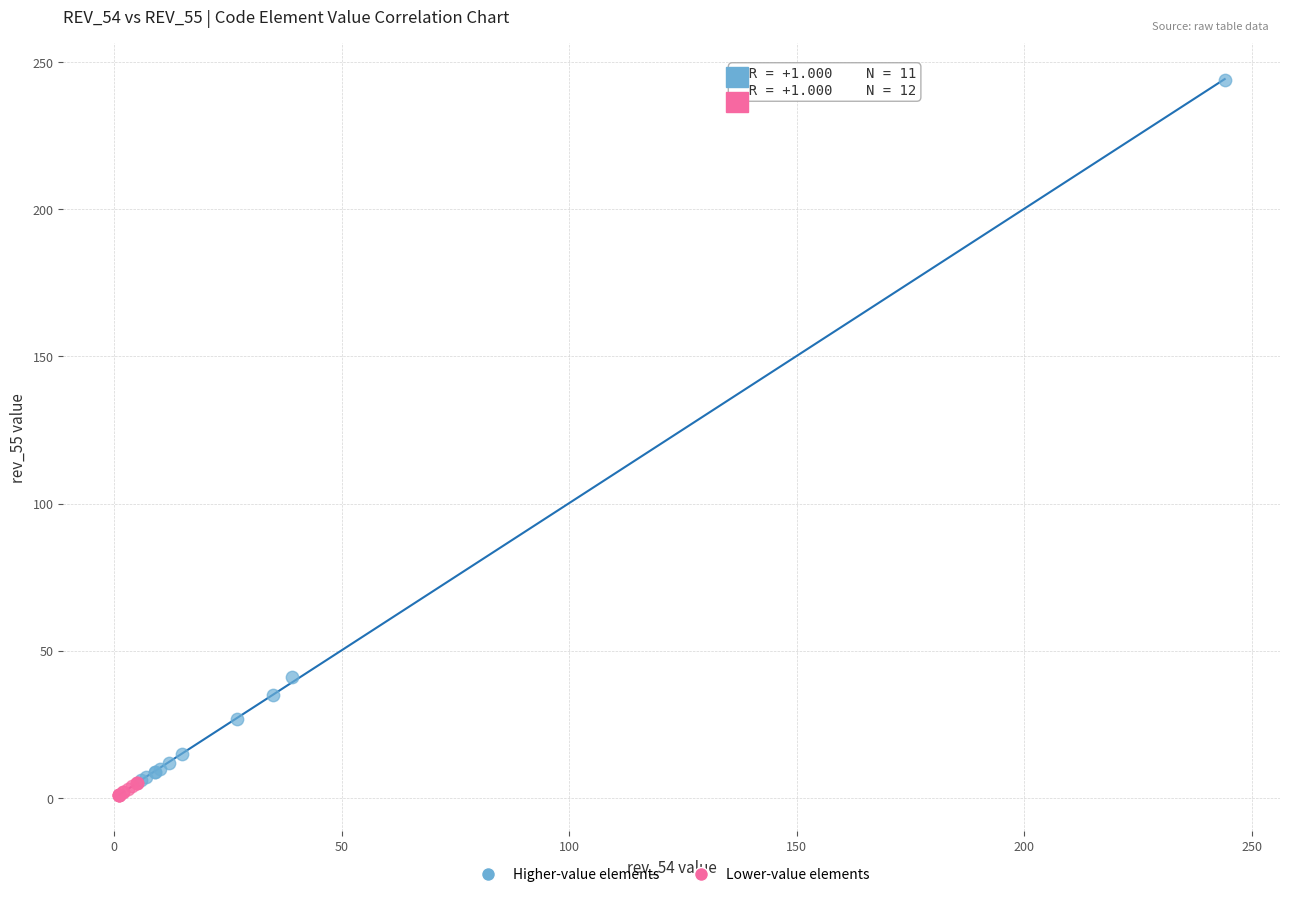

Which series reaches the maximum Y coordinate?

Higher-value elements